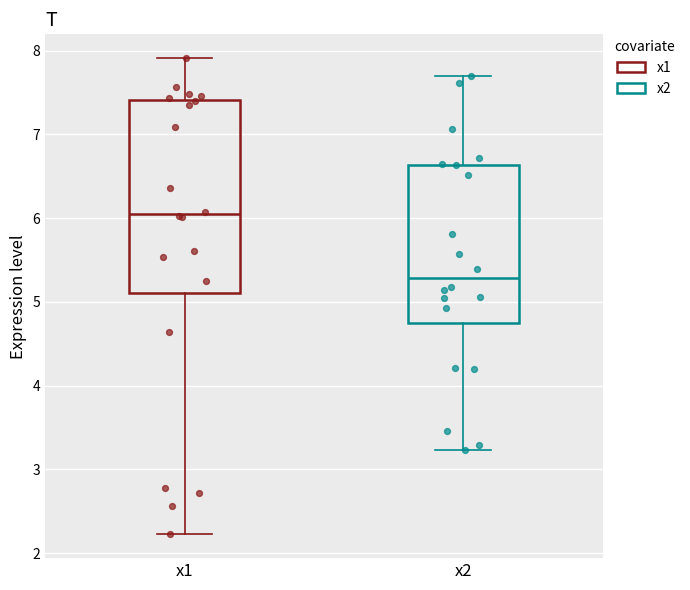

Comparing the boxes themselves (not the whiskers), which one is the tallest?

x1